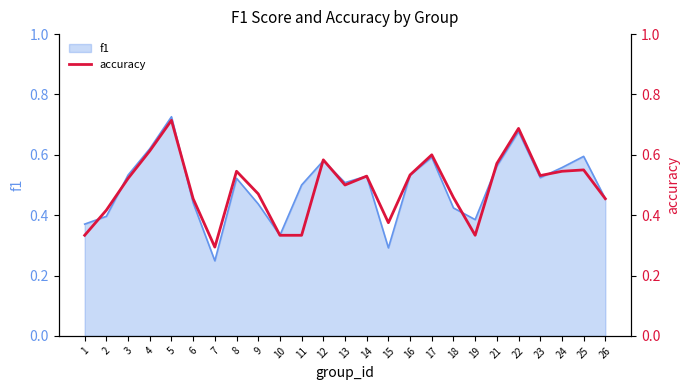

What value does the data have at 23?

0.5